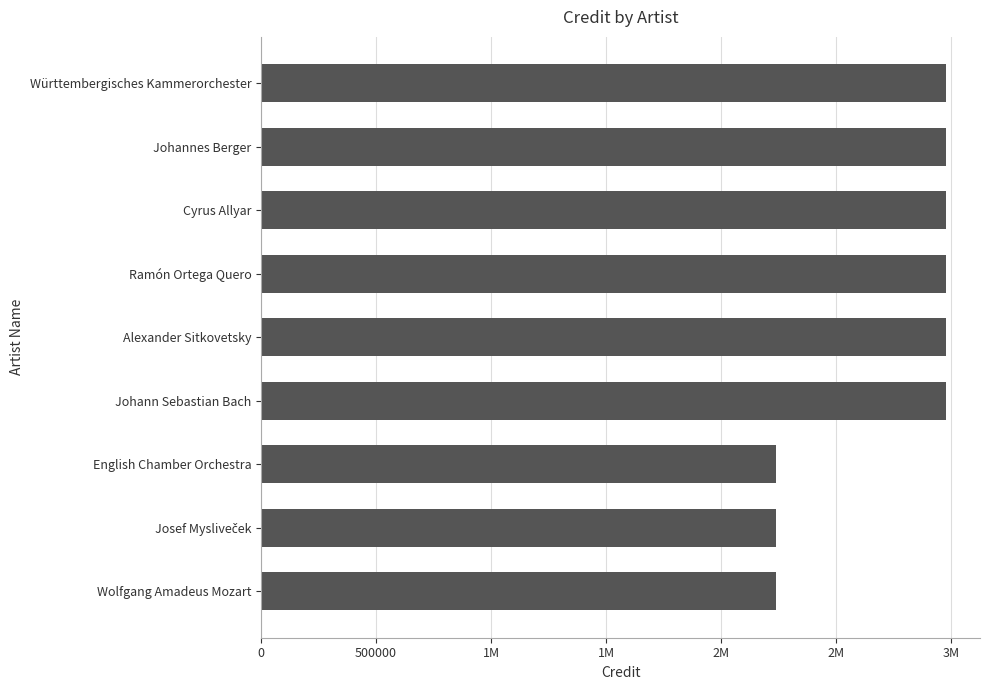

What is the sum of all values?

24568341